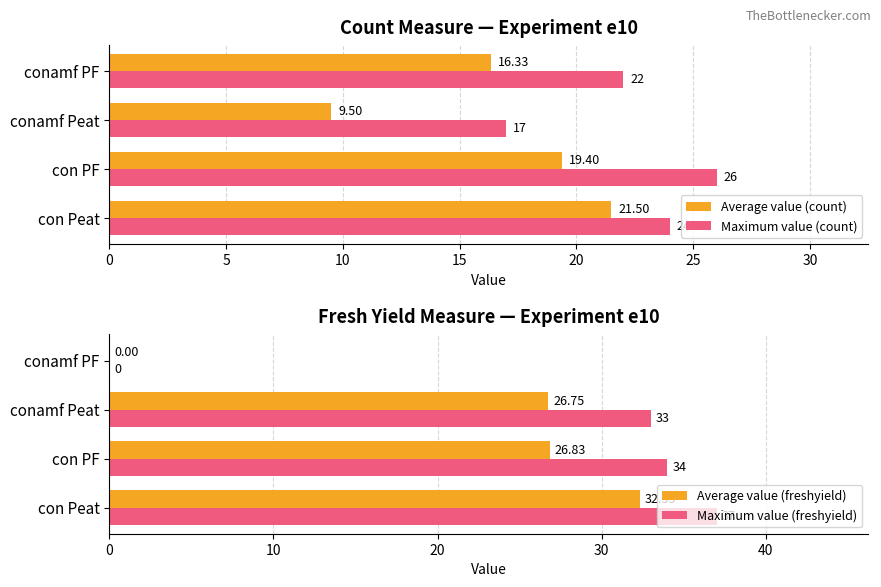

What is the sum of the Maximum value (freshyield) values at conamf Peat and con PF?

67.0